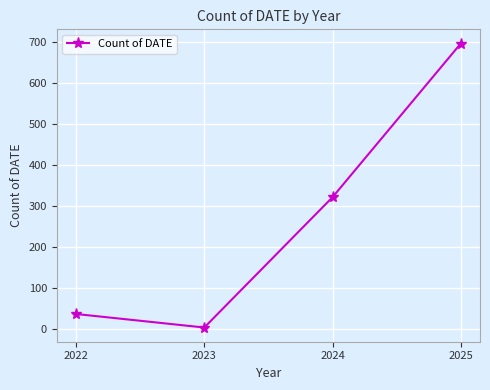

How many categories are shown in the chart?

4